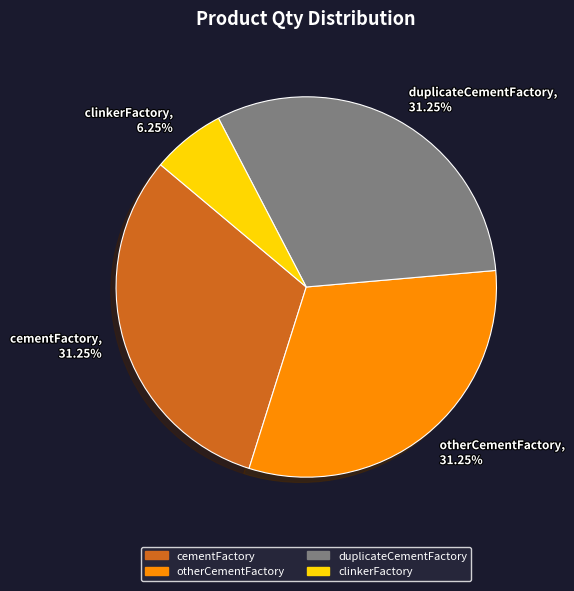

Is there a majority slice in this chart?

No